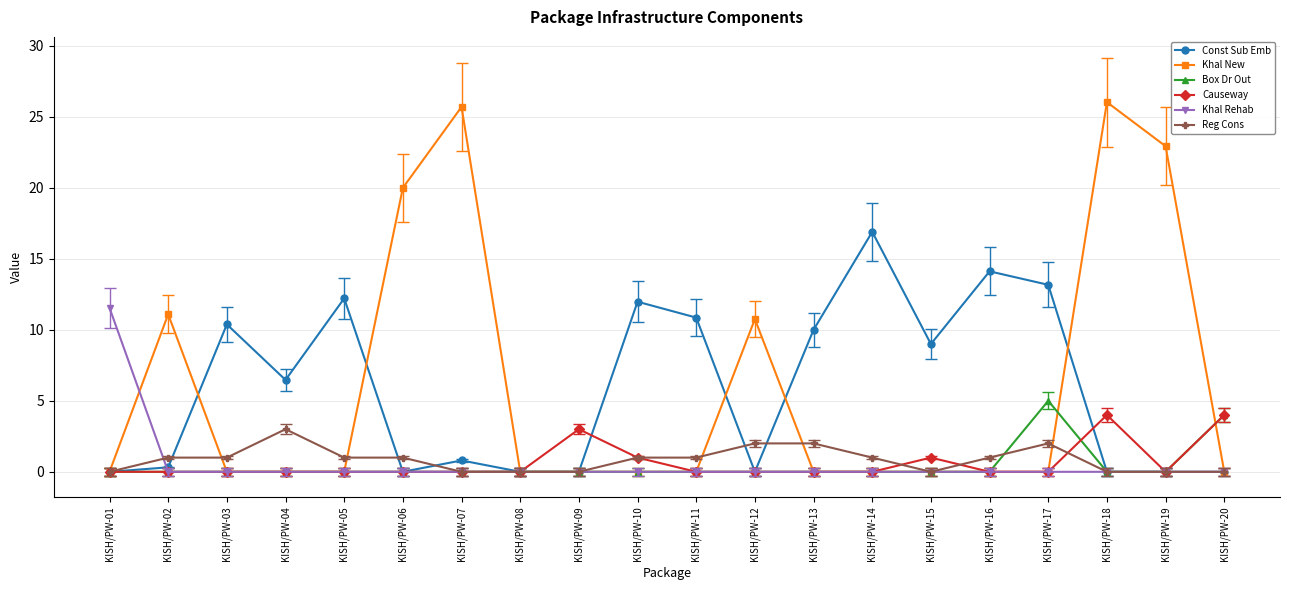

In Khal New, how many points are higher than both neighbors (excluding endpoints)?

4